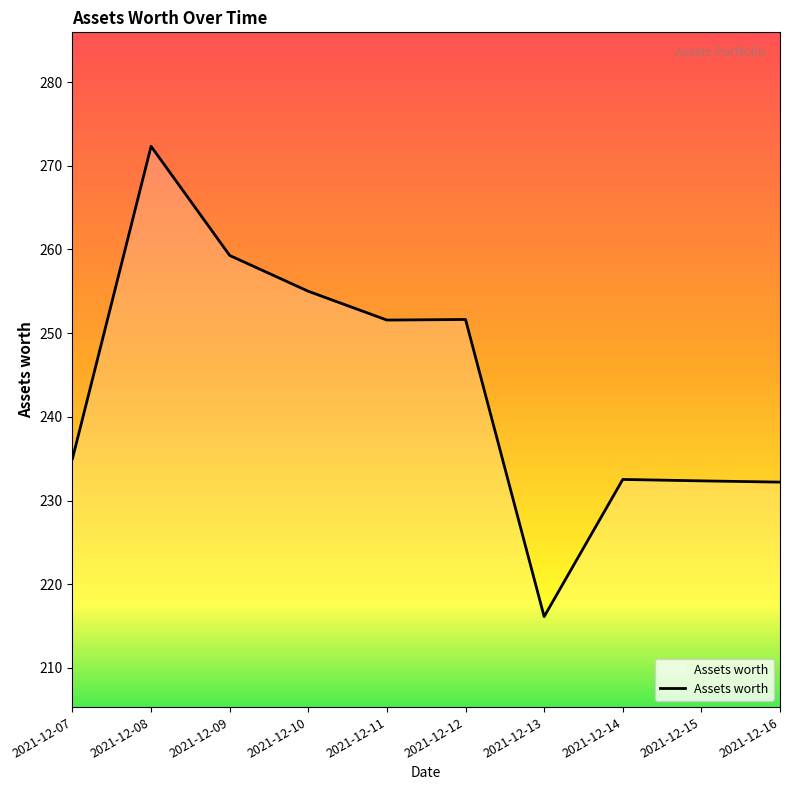

Which category has the highest value across all series?

2021-12-08